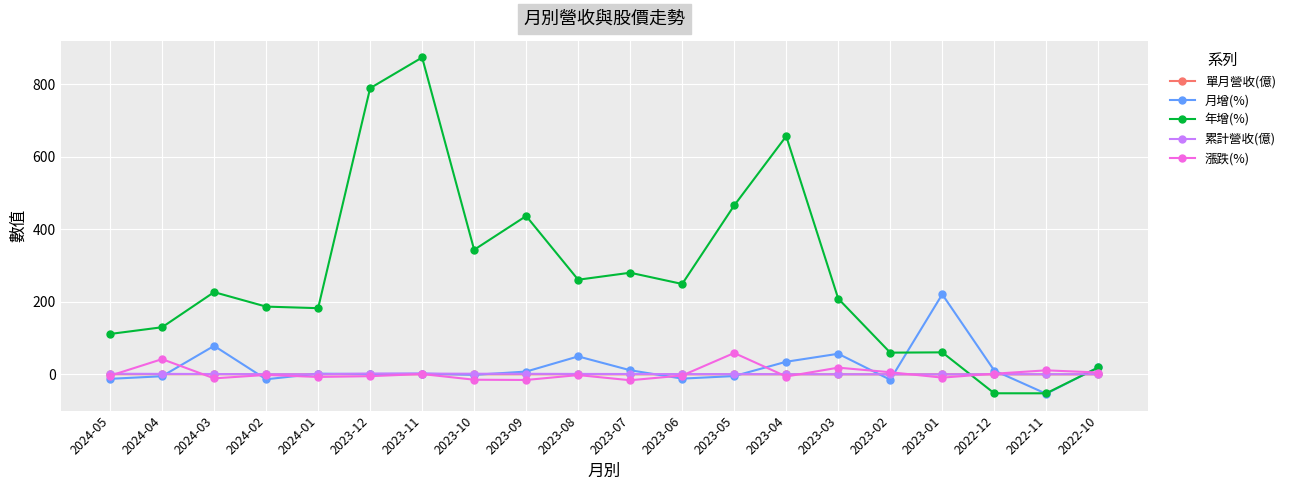

What is the approximate value of 單月營收(億) at 2023-05?

0.2